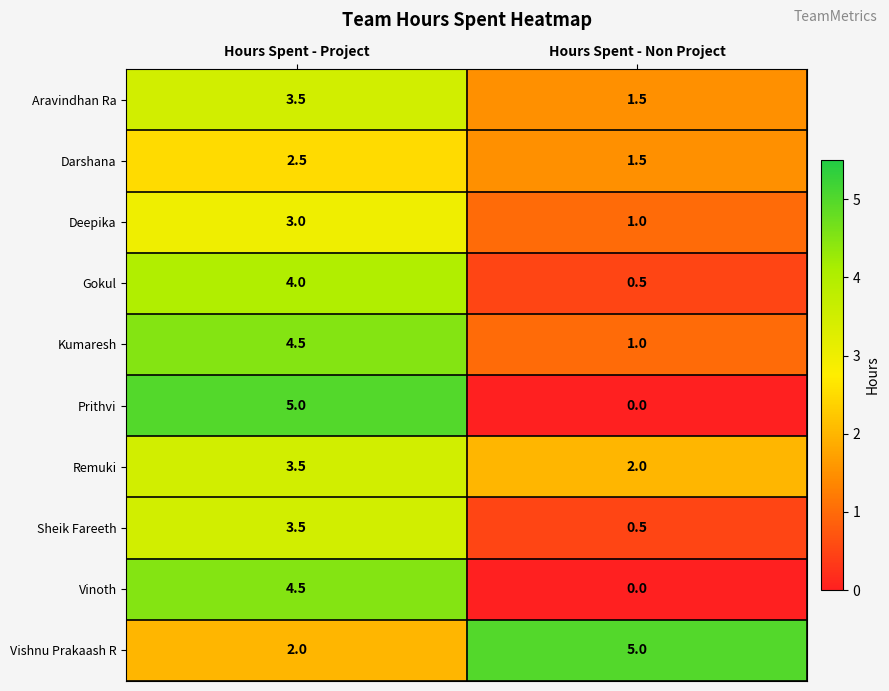

Reading left to right, transcribe all the data shown in this chart.

Aravindhan Ra: 3.5	1.5
Darshana: 2.5	1.5
Deepika: 3.0	1.0
Gokul: 4.0	0.5
Kumaresh: 4.5	1.0
Prithvi: 5.0	0.0
Remuki: 3.5	2.0
Sheik Fareeth: 3.5	0.5
Vinoth: 4.5	0.0
Vishnu Prakaash R: 2.0	5.0